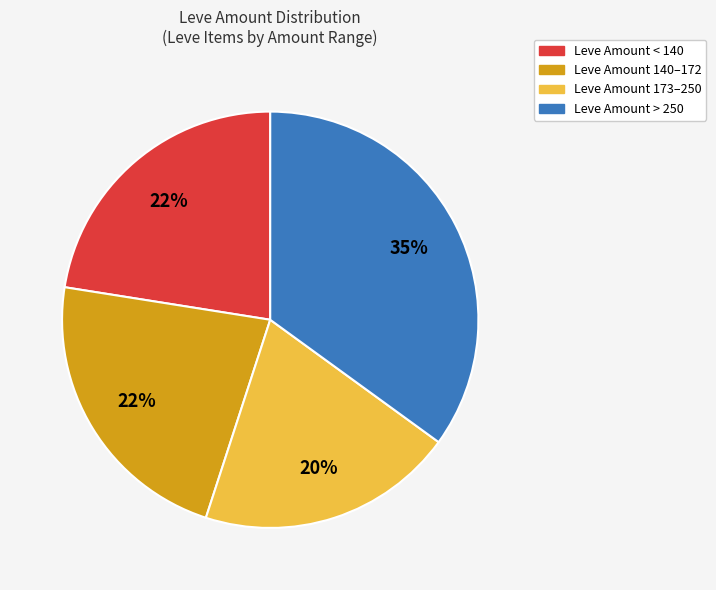

How many slices are in this pie chart?

4